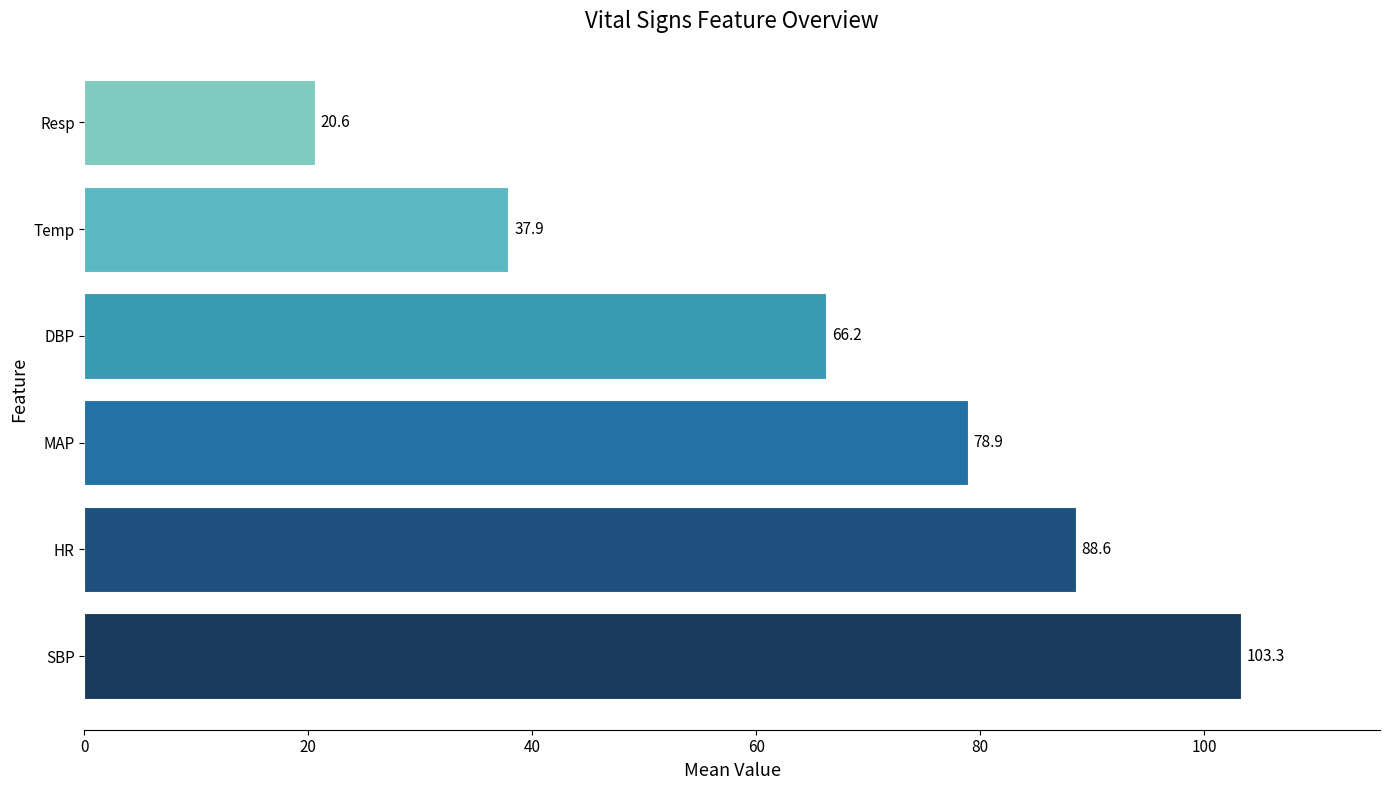

Approximately how many times larger is the value at MAP compared to DBP?

1.2